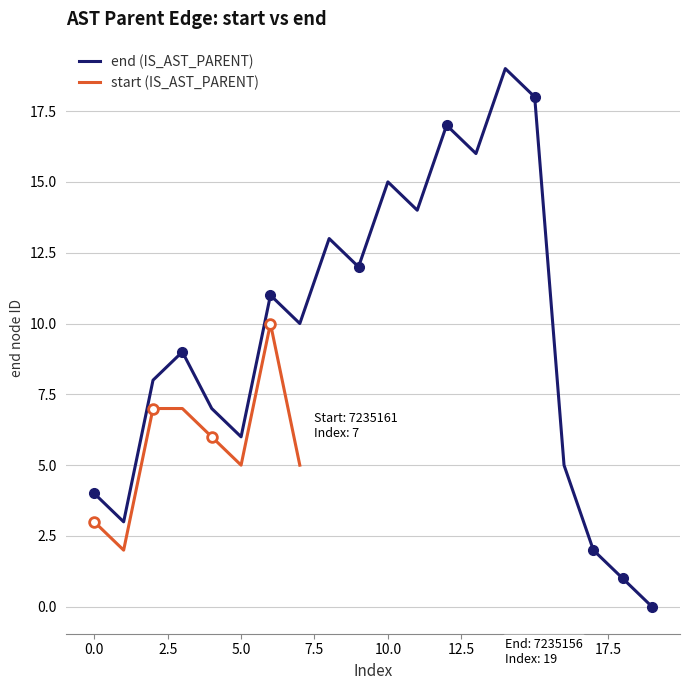

What is the value of the 5th point from the left?

7